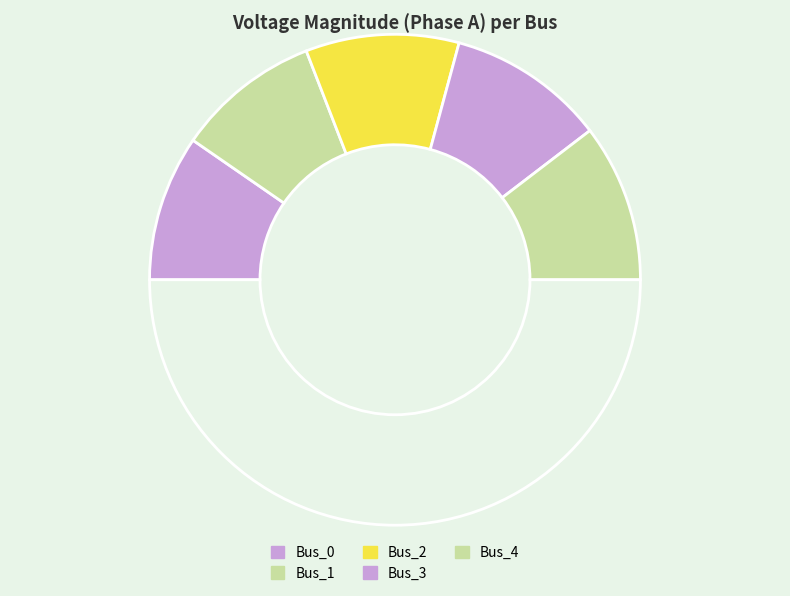

How many slices are in this pie chart?

6